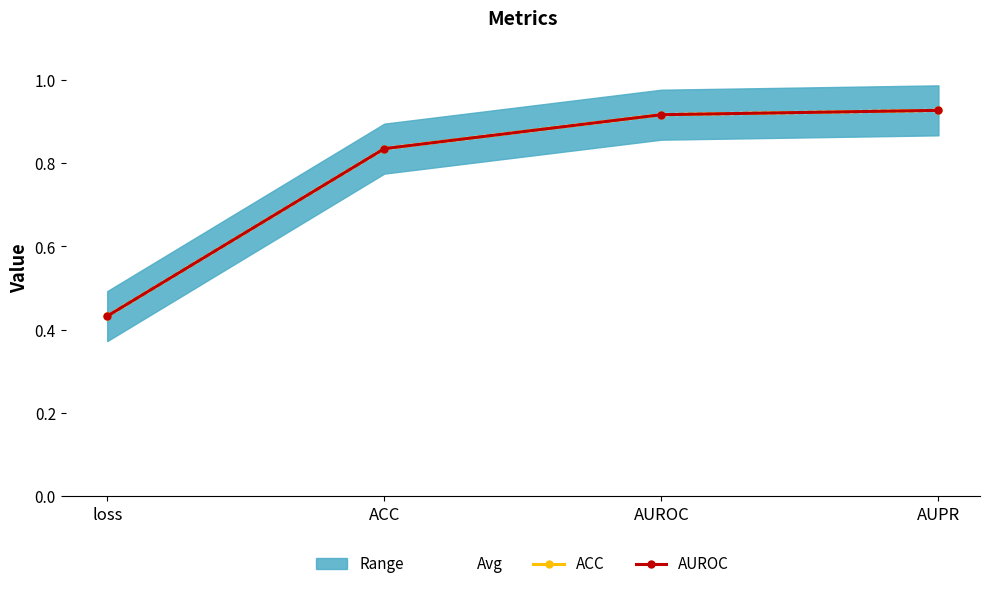

The value of AUROC at loss is 0.2. True or false?

False